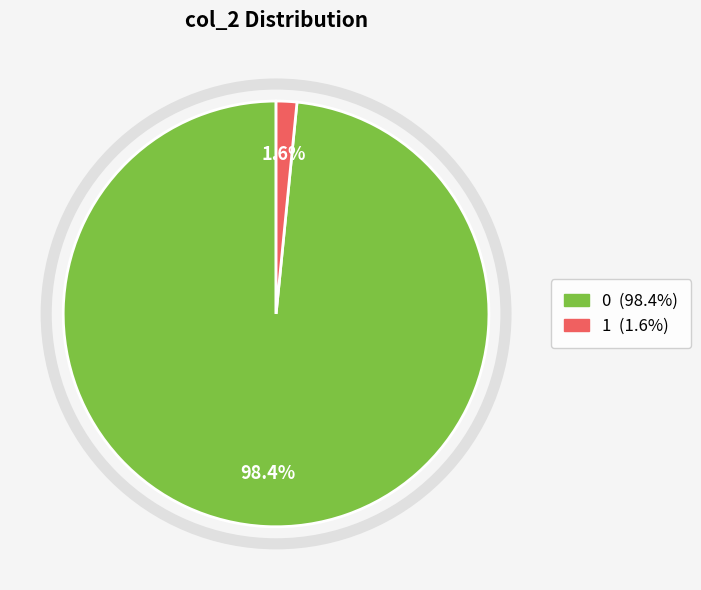

To the nearest percent, what is the average slice percentage?

50%